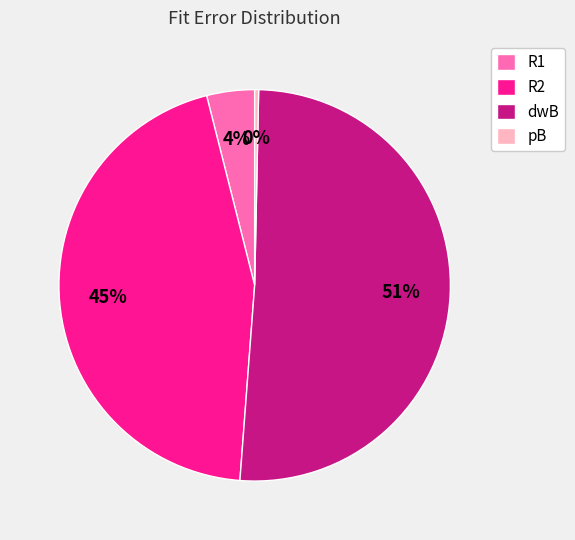

Which category has the biggest portion of the pie?

dwB